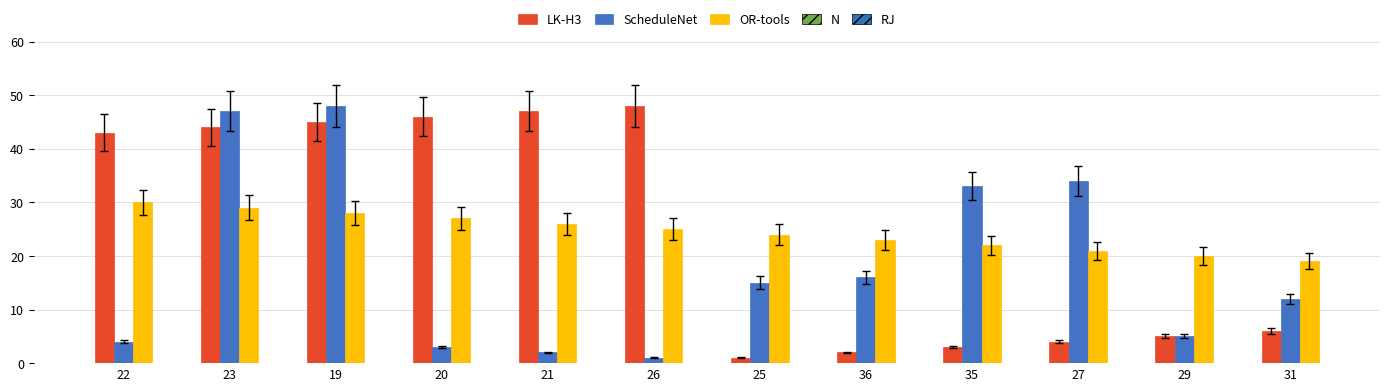

What is the maximum value shown in the chart?

48